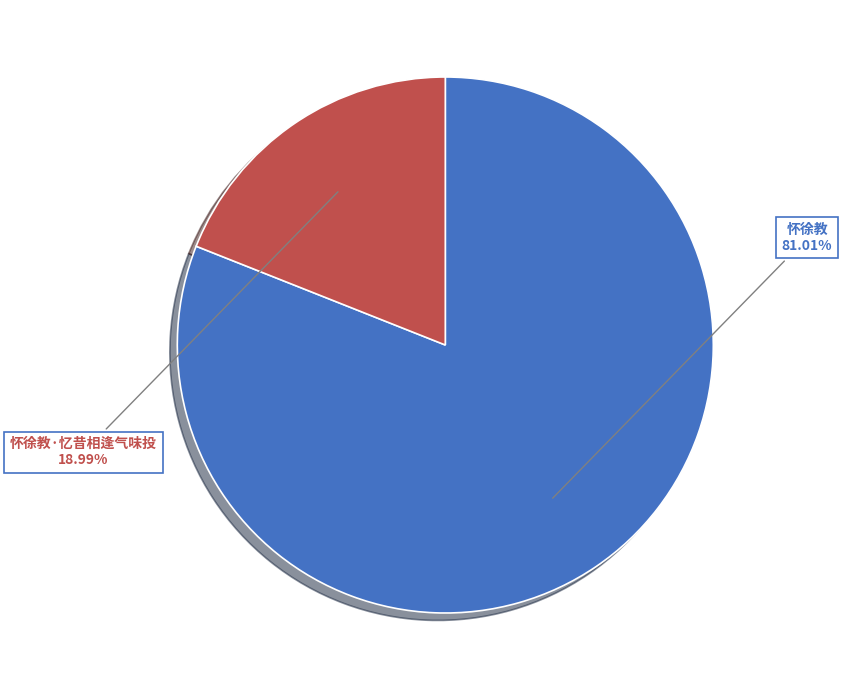

Which category has the smallest portion of the pie?

怀徐教·忆昔相逢气味投